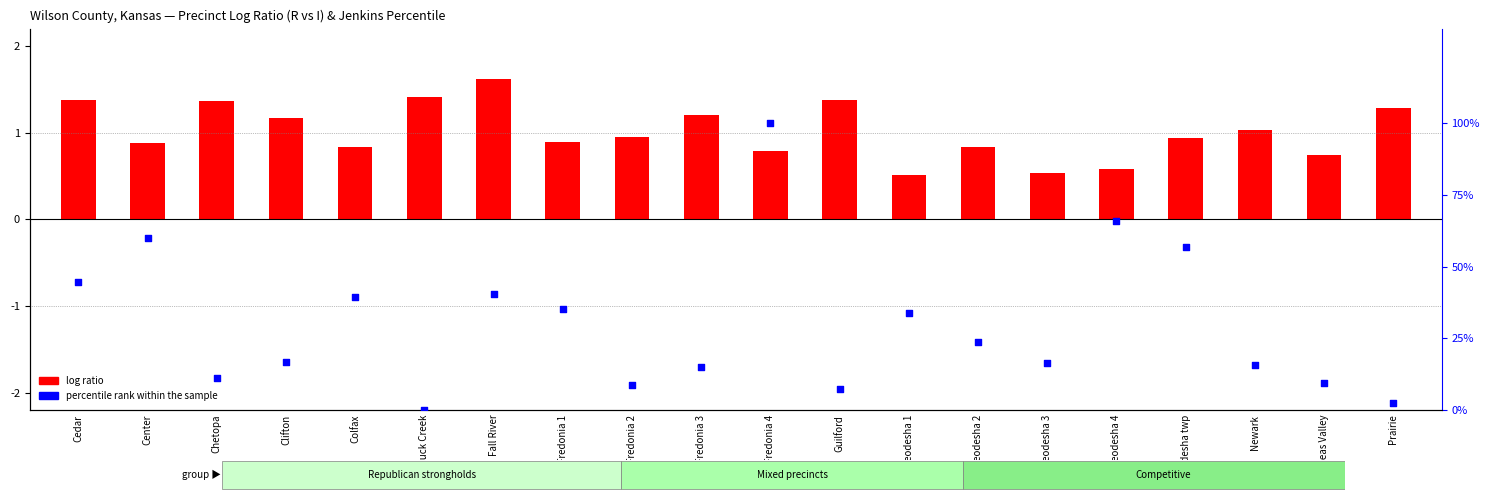

Which series has the largest total across all categories?

percentile rank within the sample